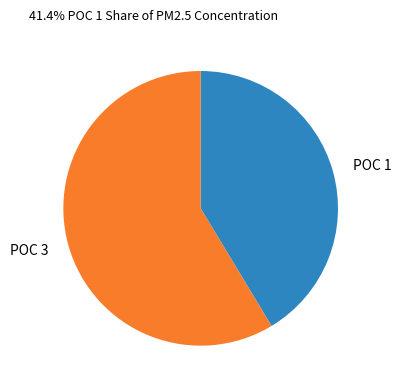

Which category accounts for the majority?

POC 3